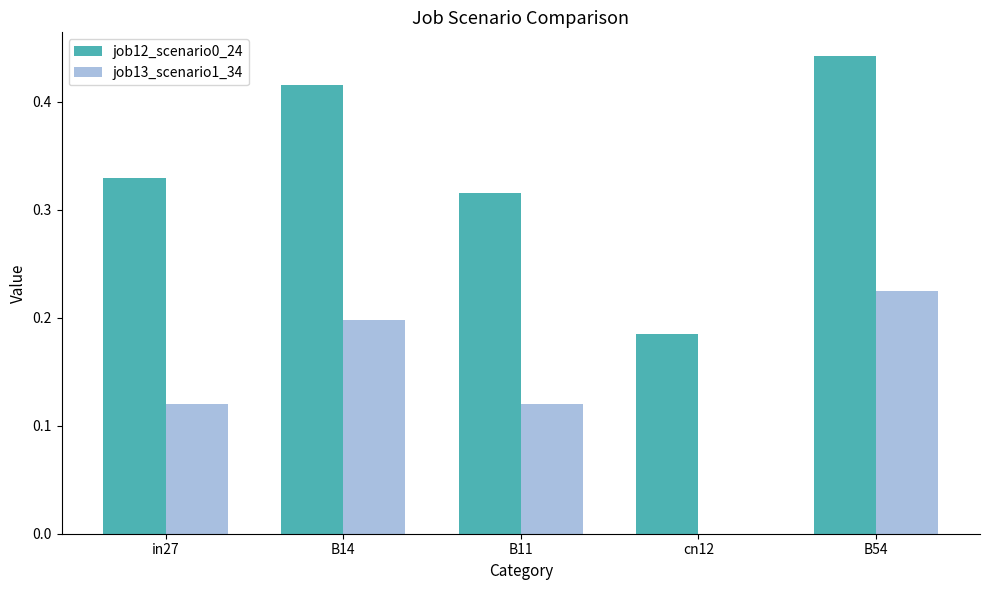

True or false: job12_scenario0_24 has a value of 0.5 at B11.

False